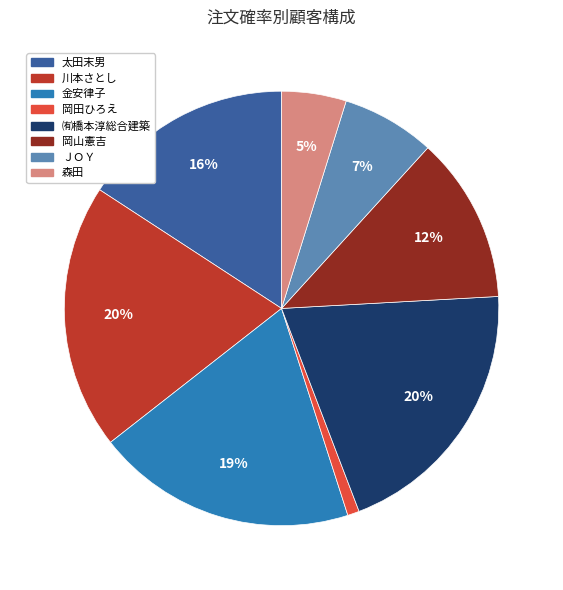

Which slice is the smallest?

岡田ひろえ